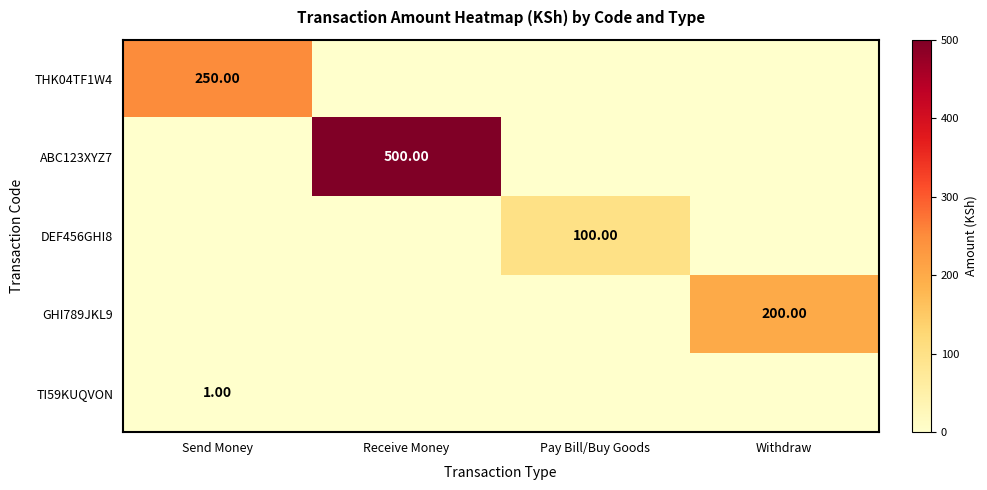

Rank the series at Pay Bill/Buy Goods from highest to lowest value.

DEF456GHI8, THK04TF1W4, ABC123XYZ7, GHI789JKL9, TI59KUQVON